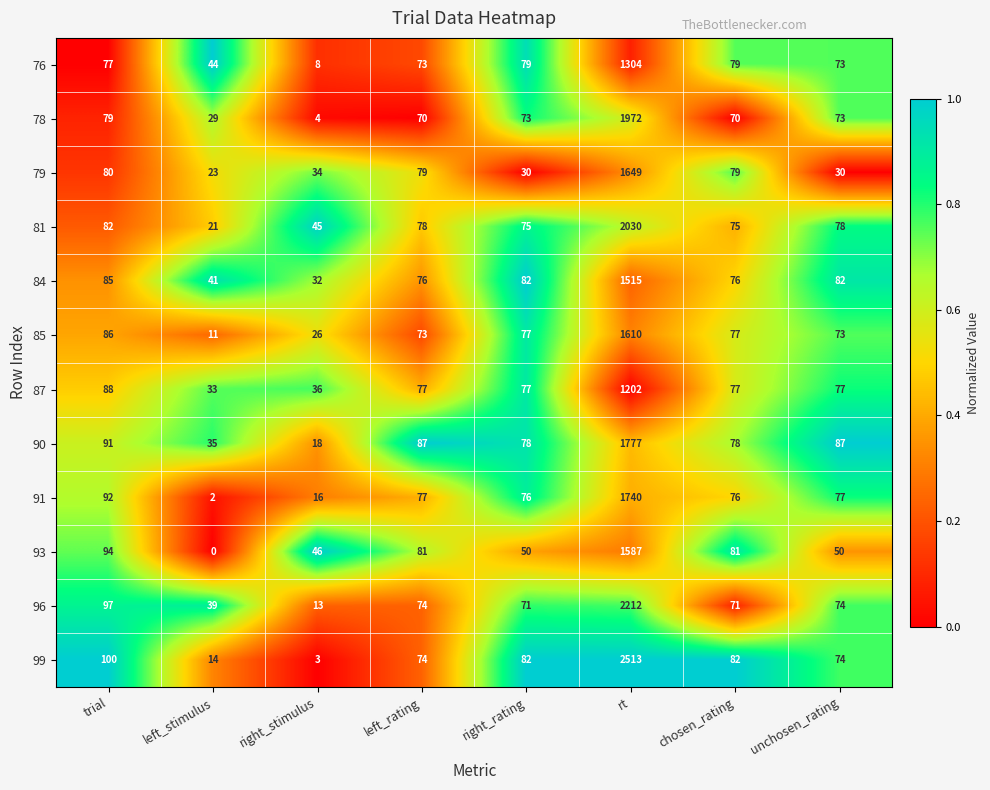

At trial, list the series in order from largest to smallest.

99, 96, 93, 91, 90, 87, 85, 84, 81, 79, 78, 76